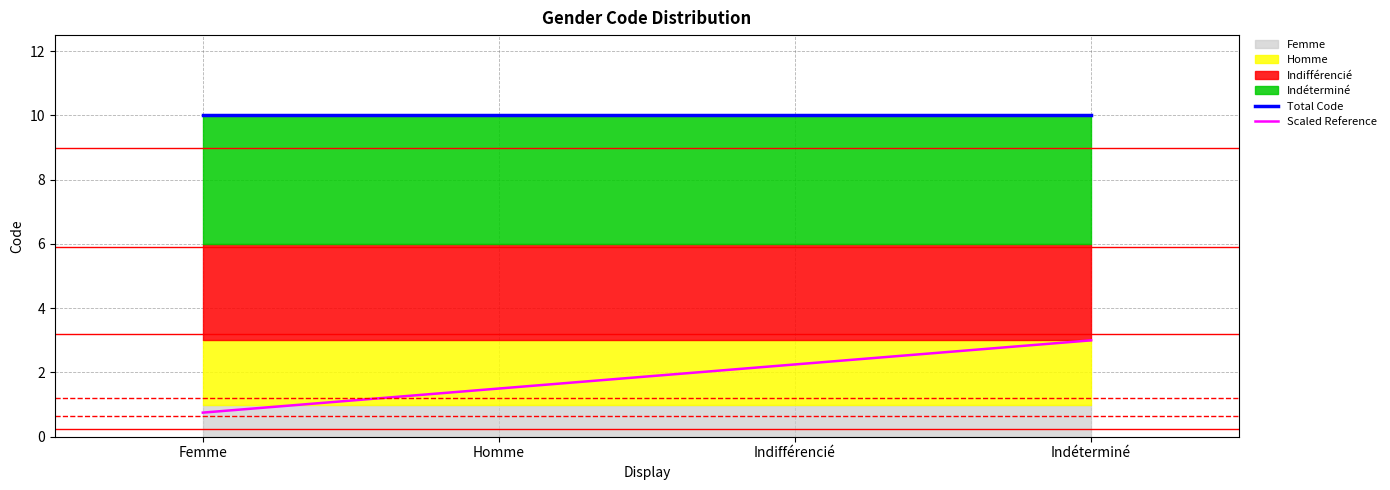

What is the sum of all Total Code values?

40.0